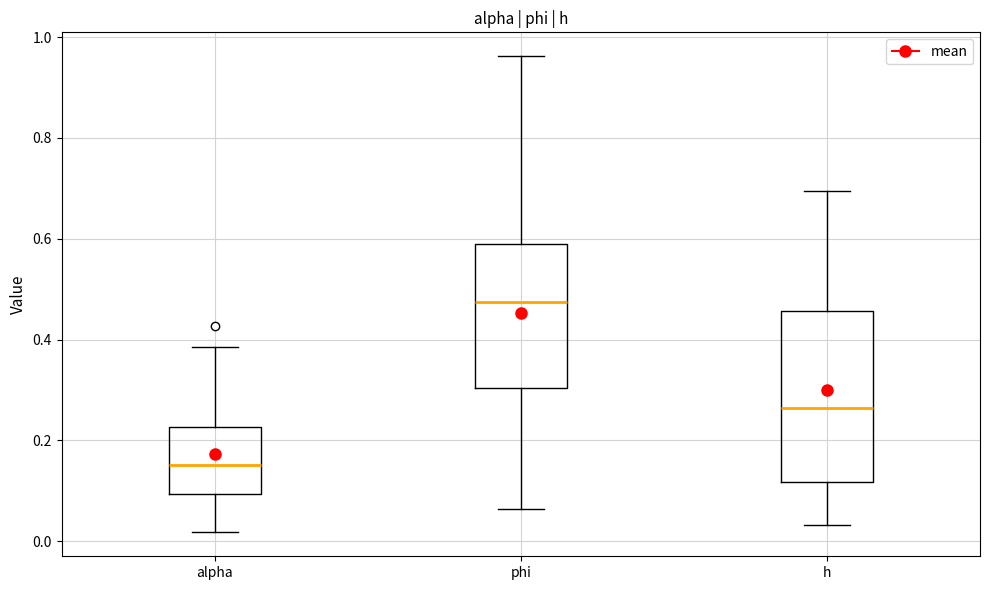

Reading left to right, read every box against the y-axis: the position of its median line, the range the box covers, and the ends of its whiskers. The values are not printed on the chart, so give them approximately, as read against the axis.

alpha: median 0.16, box 0.10 to 0.22, whiskers 0.02 to 0.38
phi: median 0.48, box 0.30 to 0.60, whiskers 0.06 to 0.96
h: median 0.26, box 0.12 to 0.46, whiskers 0.04 to 0.70